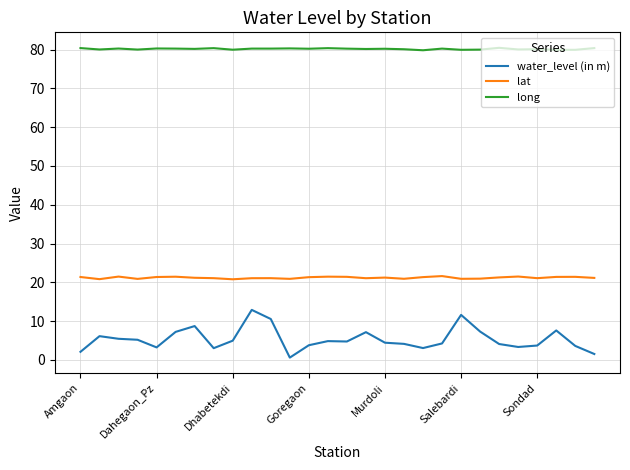

Which series has the largest total across all categories?

long